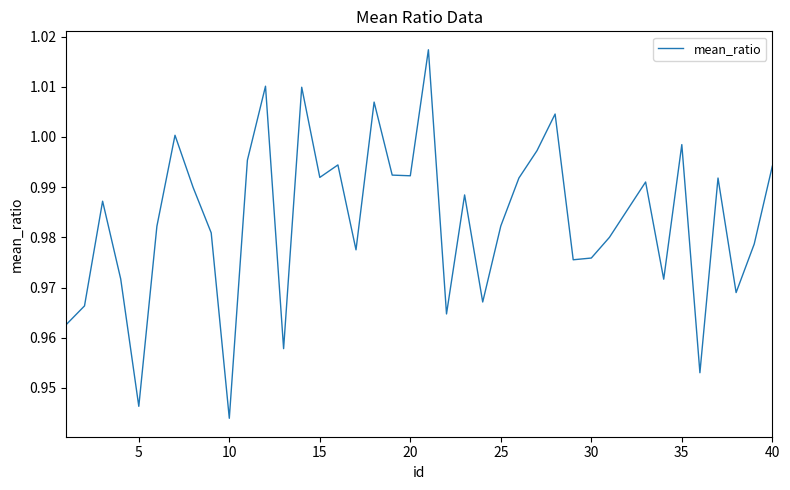

Does the chart have visible grid lines?

No